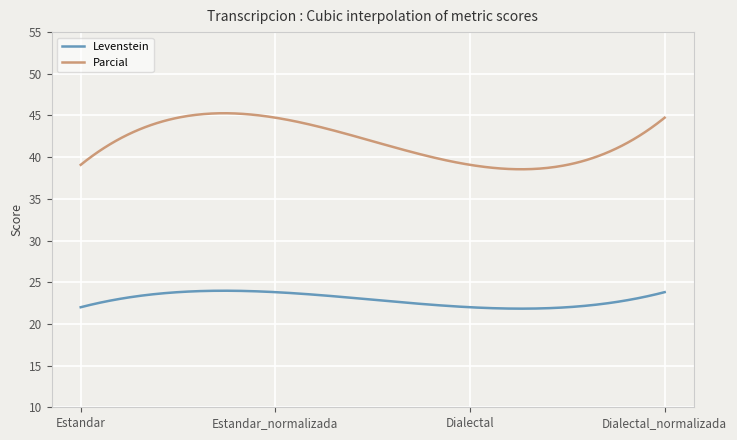

True or false: Levenstein and Parcial intersect in this chart.

False